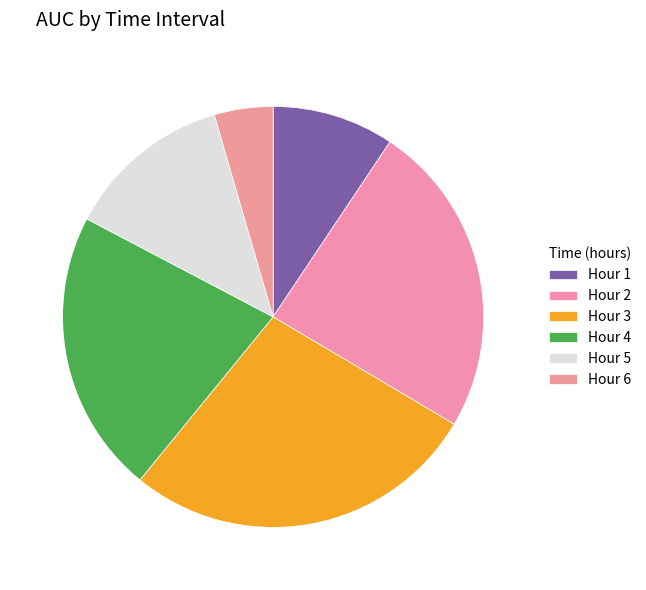

How many segments does this pie chart have?

6